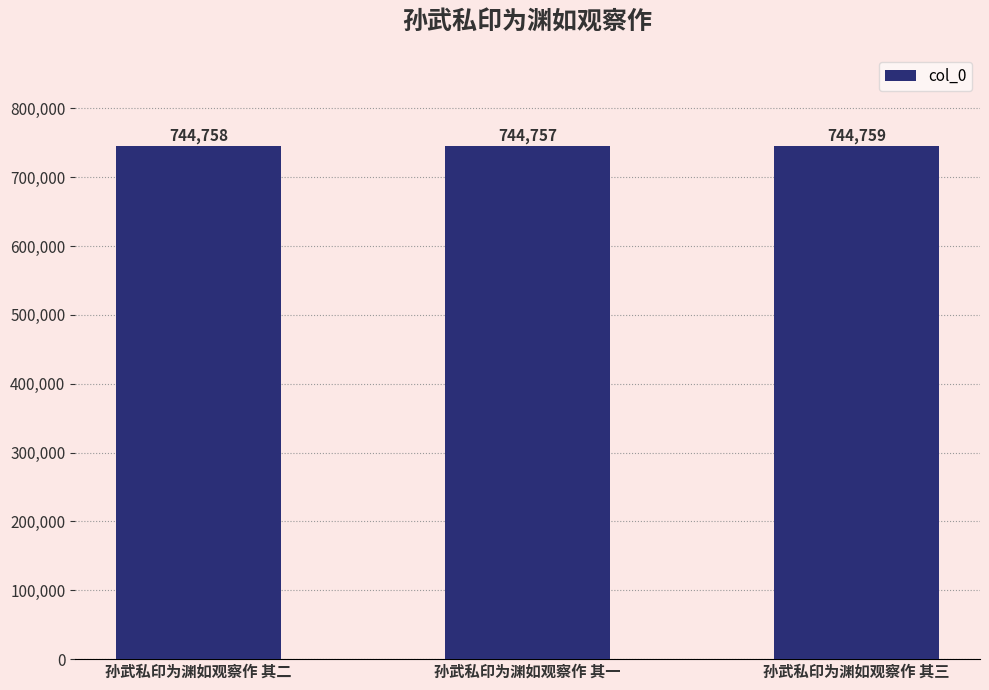

Reading right to left, transcribe all the data shown in this chart.

孙武私印为渊如观察作 其三=744759	孙武私印为渊如观察作 其一=744757	孙武私印为渊如观察作 其二=744758